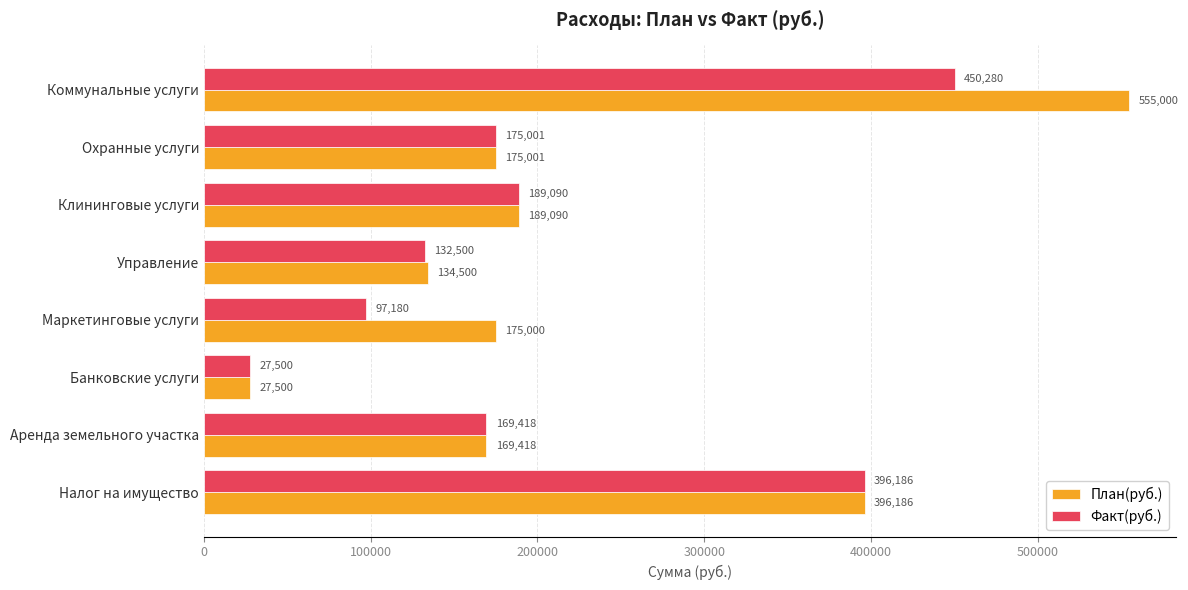

What is the approximate value of Факт(руб.) at Маркетинговые услуги?

97180.0